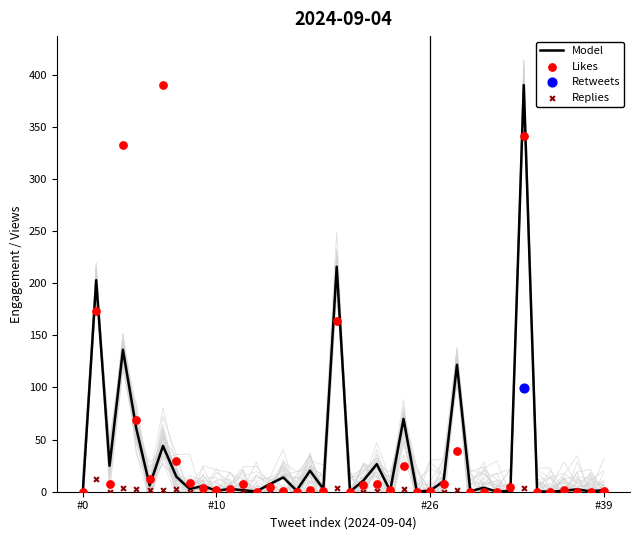

True or false: Model has a value of 0.9 at #10.

True